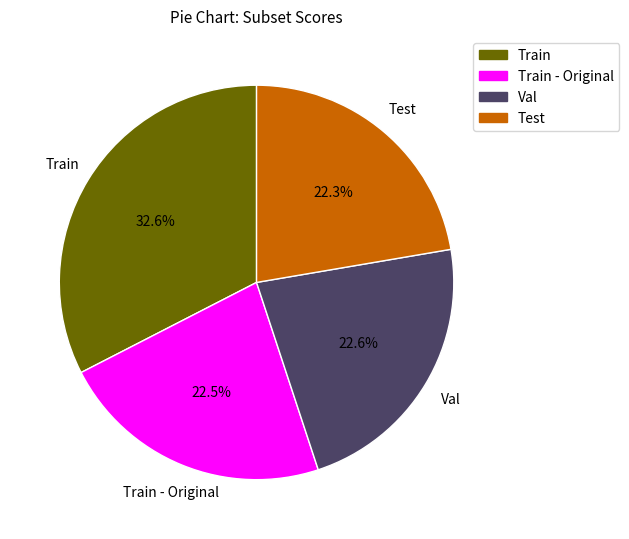

Is there any slice that represents more than half of the pie?

No